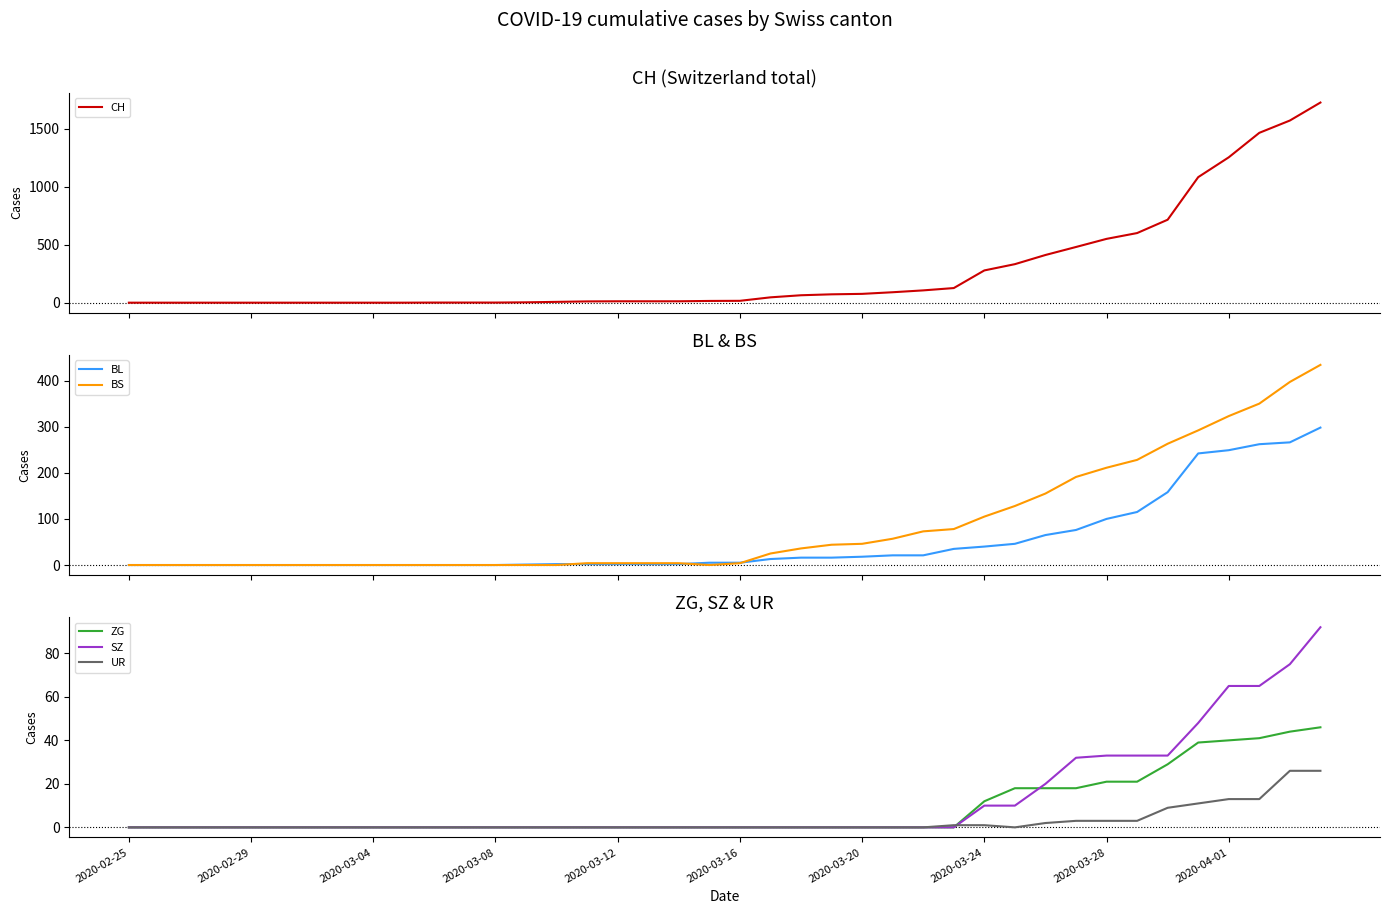

Reading left to right, transcribe all the data shown in this chart.

CH: 0	0	0	0	0	0	0	0	0	0	1	1	1	3	7	11	12	12	12	15	16	46	64	72	76	90	106	126	278	332	411	480	550	600	715	1082	1253	1464	1570	1725
BL: 0	0	0	0	0	0	0	0	0	0	0	0	0	1	2	2	2	2	2	5	5	13	16	16	18	21	21	35	40	46	65	76	100	115	158	242	249	262	266	298
BS: 0	0	0	0	0	0	0	0	0	0	0	0	0	0	0	4	4	4	4	0	4	25	36	44	46	57	73	78	105	128	155	191	211	228	263	292	323	350	397	434
ZG: 0	0	0	0	0	0	0	0	0	0	0	0	0	0	0	0	0	0	0	0	0	0	0	0	0	0	0	0	12	18	18	18	21	21	29	39	40	41	44	46
SZ: 0	0	0	0	0	0	0	0	0	0	0	0	0	0	0	0	0	0	0	0	0	0	0	0	0	0	0	0	10	10	20	32	33	33	33	48	65	65	75	92
UR: 0	0	0	0	0	0	0	0	0	0	0	0	0	0	0	0	0	0	0	0	0	0	0	0	0	0	0	1	1	0	2	3	3	3	9	11	13	13	26	26